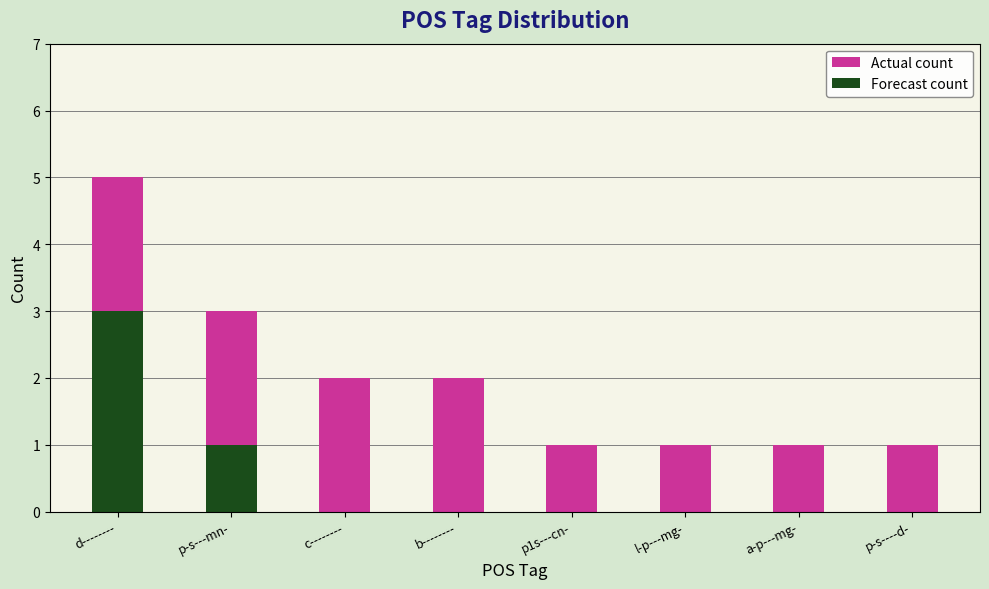

What is the value of the Actual count bar at the 5th from the left?

1